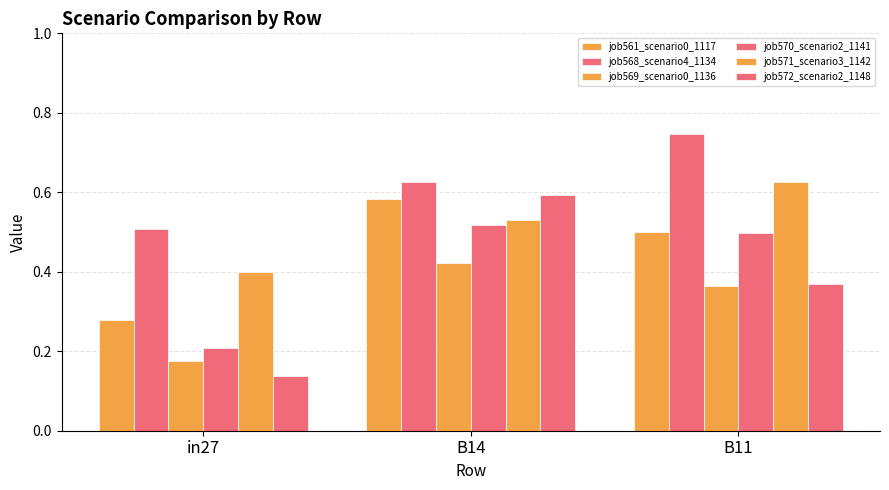

Does the chart contain stacked bars?

No